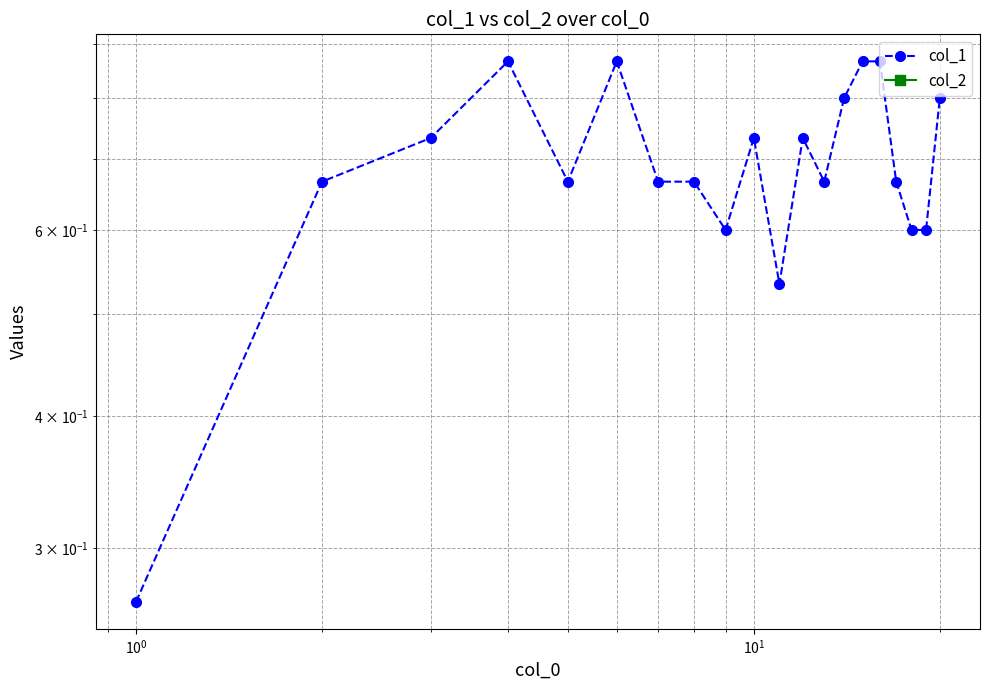

Which series has the largest range (max minus min)?

col_1